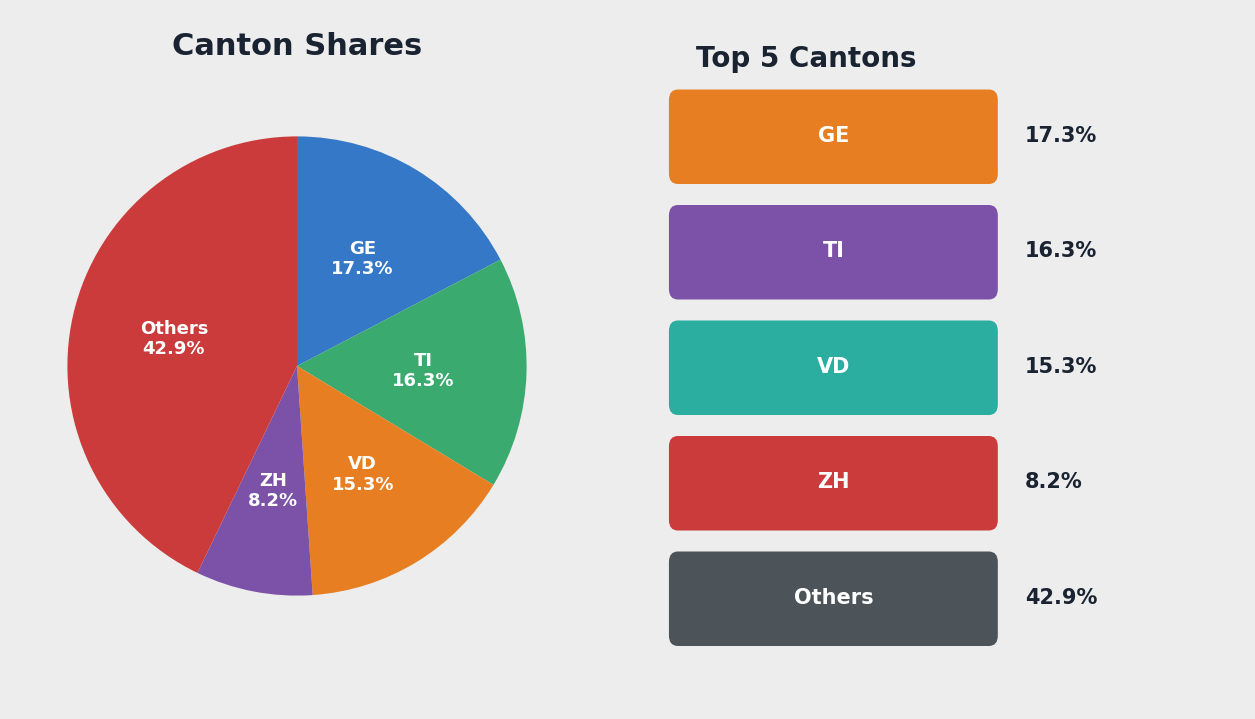

Does any single category account for the majority?

No